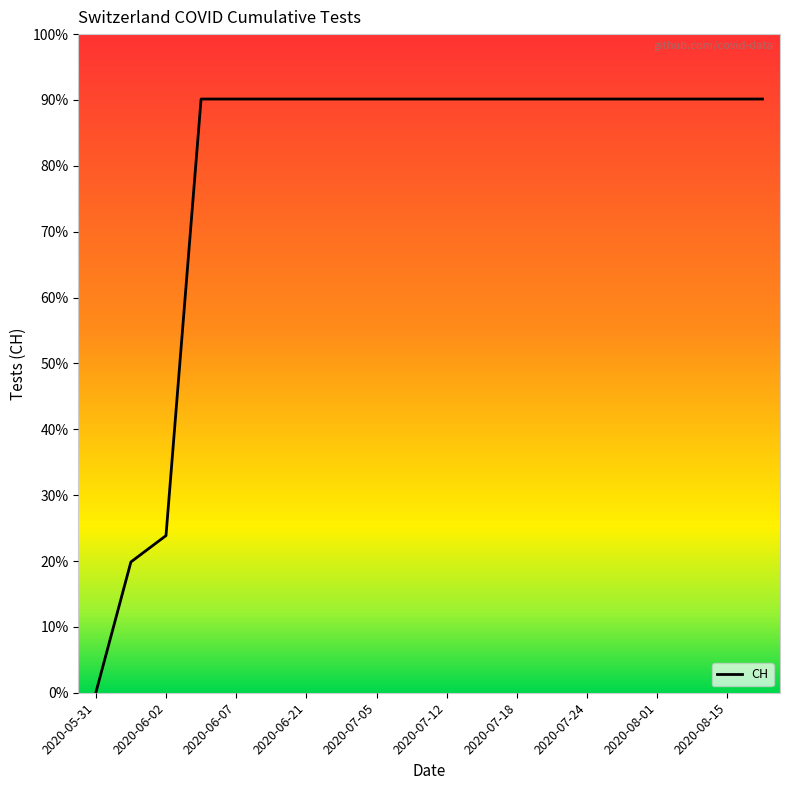

Is this an area chart (filled region under the line)?

No